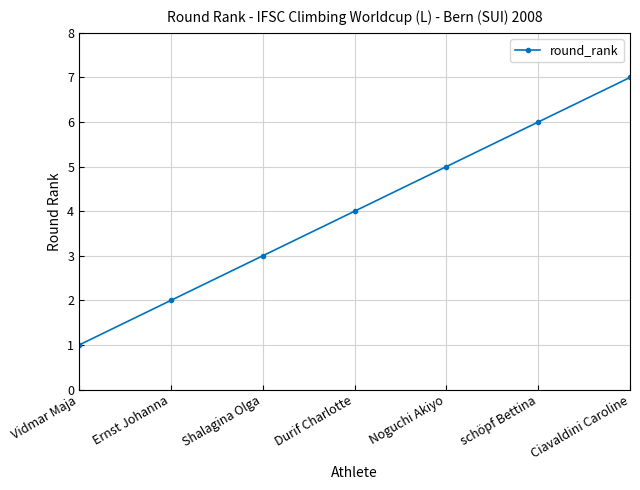

What position from the right is Shalagina Olga?

5